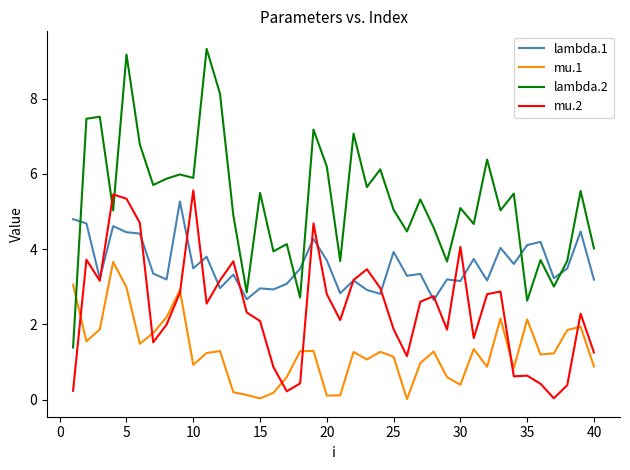

List the series in order of their overall mean, lowest first.

mu.1, mu.2, lambda.1, lambda.2